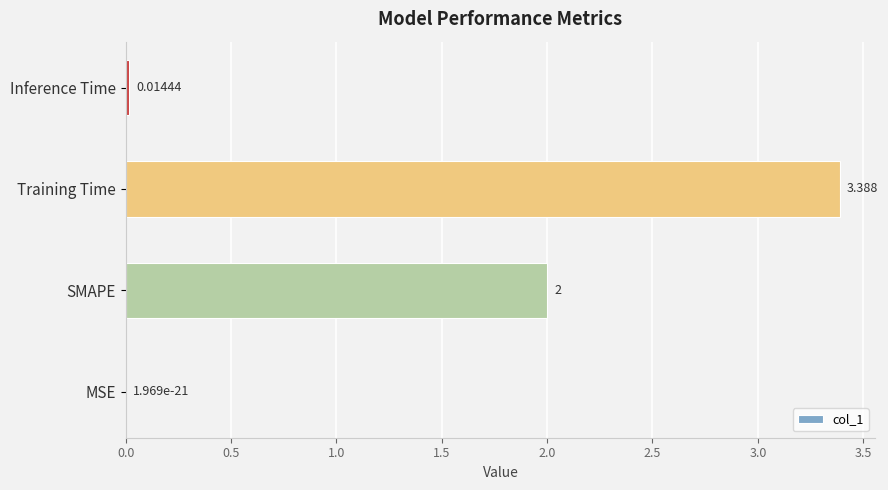

What is the average value?

1.4